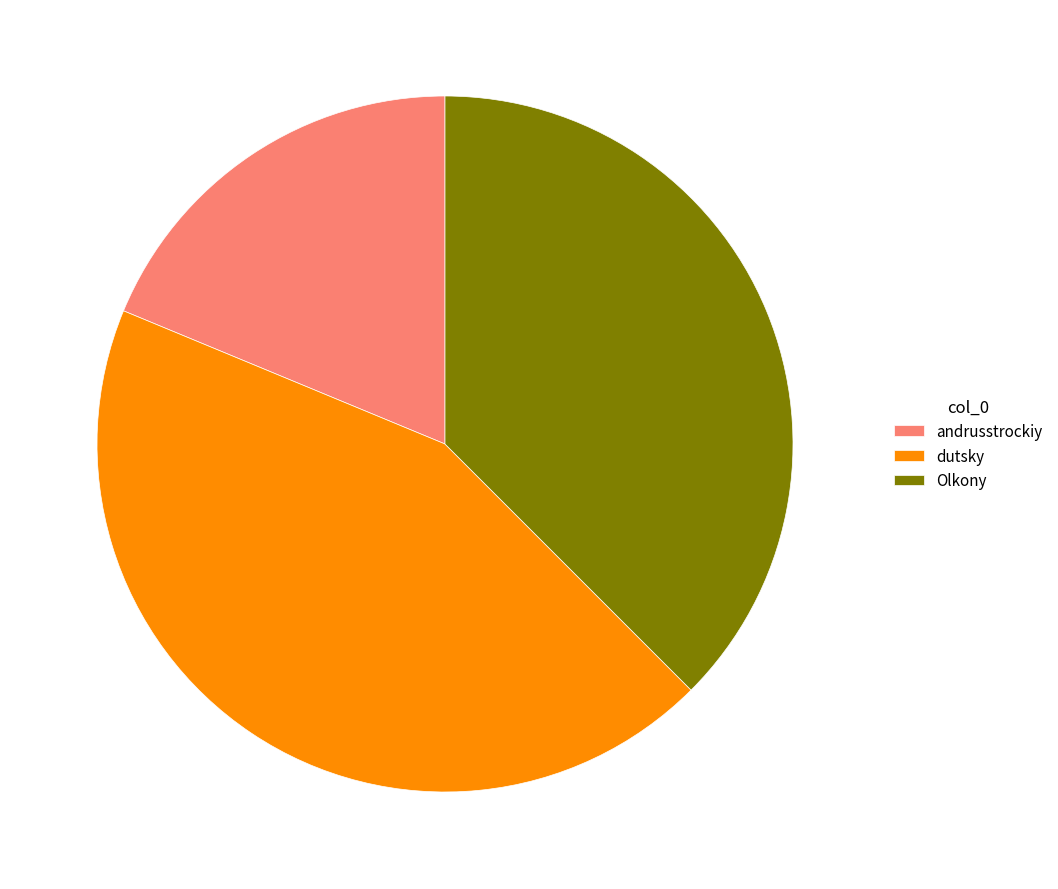

The Olkony slice represents 24% of the pie. True or false?

False